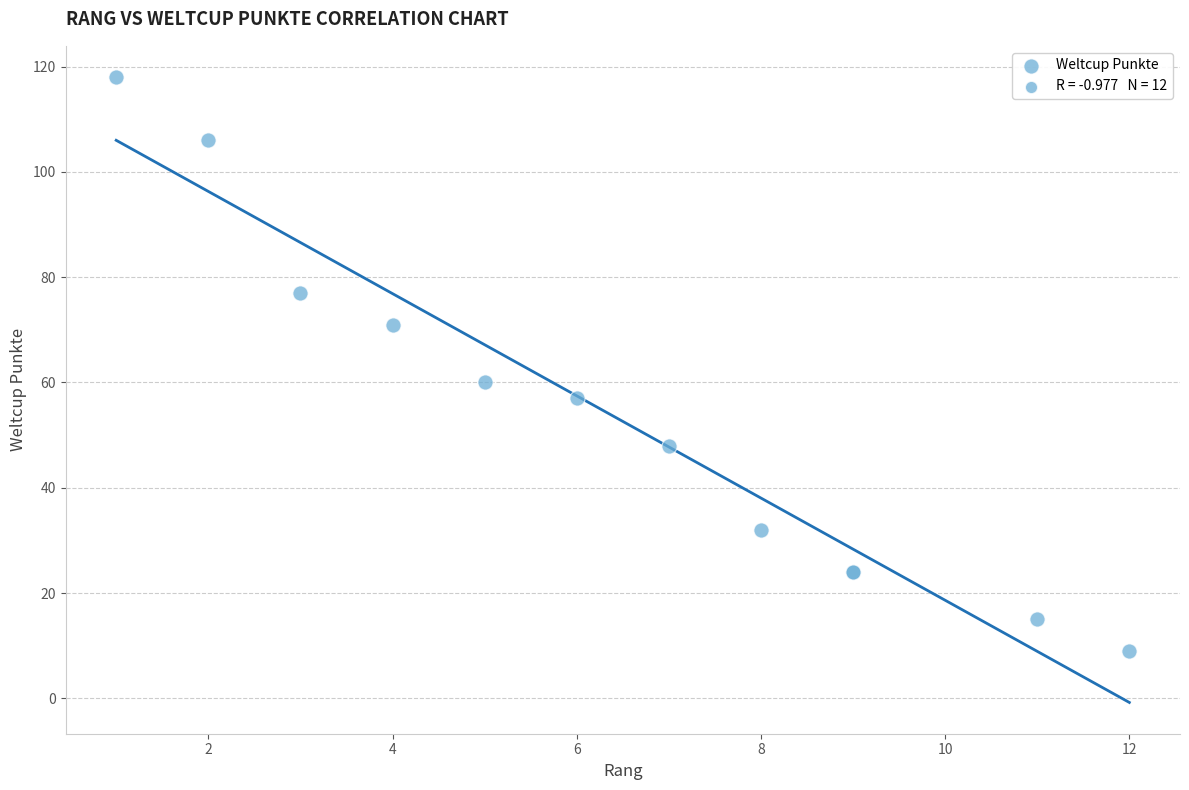

What Y value in the scatter plot is closest to 63?

60